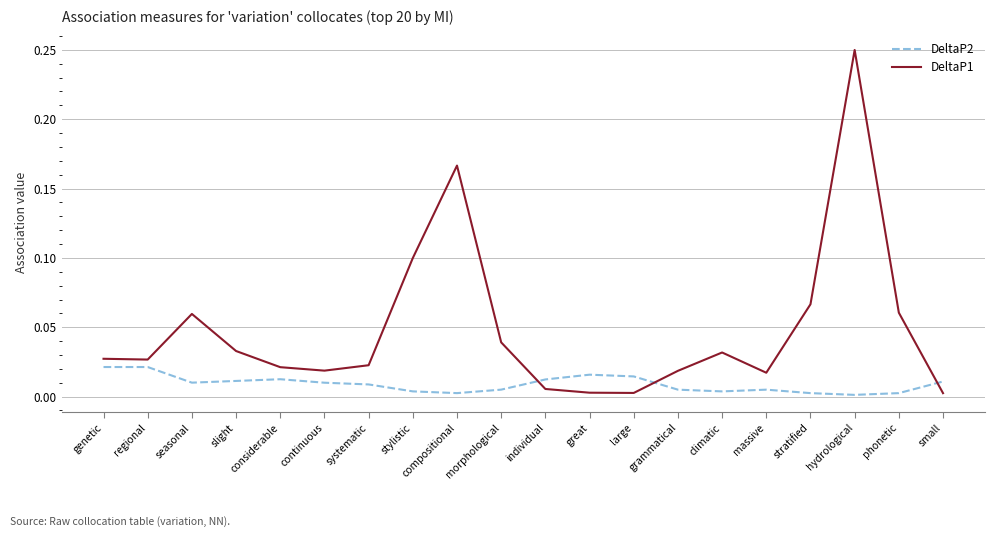

True or false: DeltaP2 and DeltaP1 cross at least once.

True